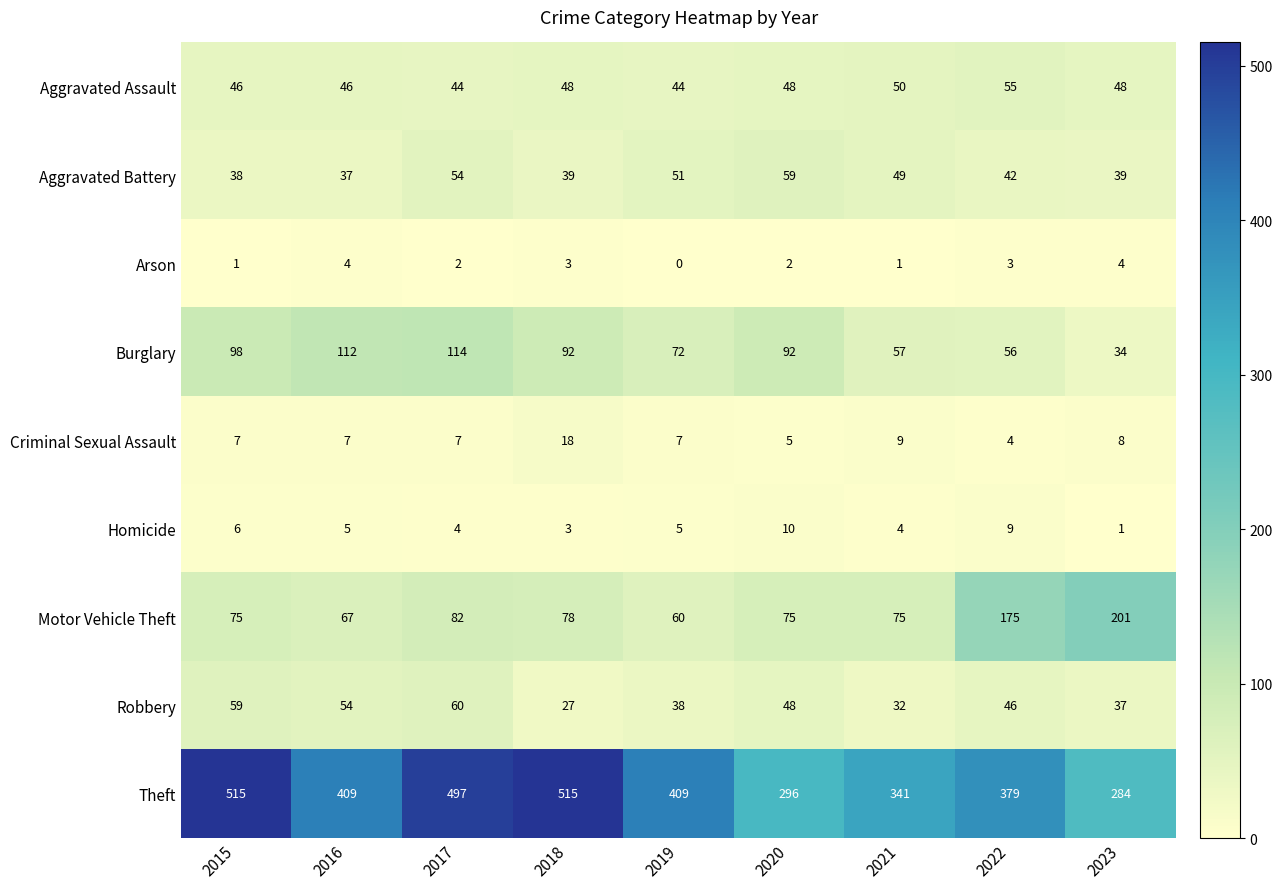

True or false: Arson has a value of -1 at 2019.

False